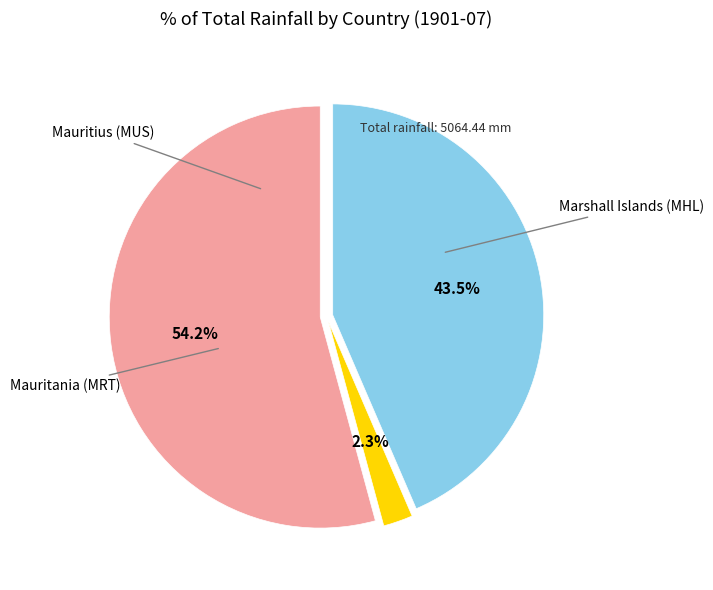

Does any single category account for the majority?

Yes